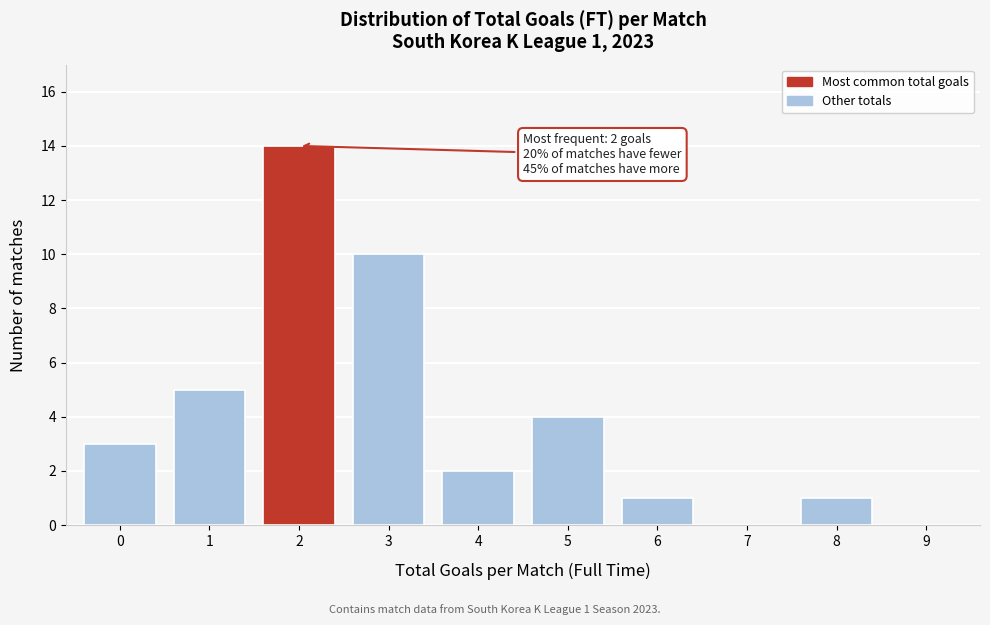

Reading left to right, what are all the values shown in this chart?

0=3	1=5	2=14	3=10	4=2	5=4	6=1	7=0	8=1	9=0